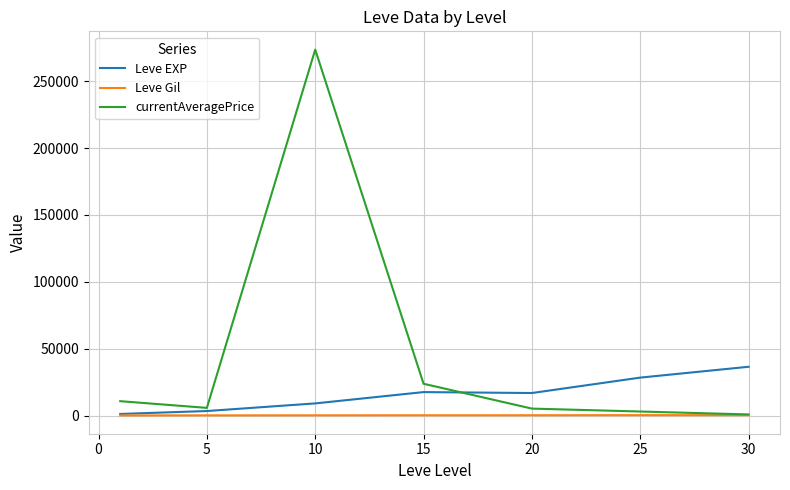

Which series has the largest range (max minus min)?

currentAveragePrice